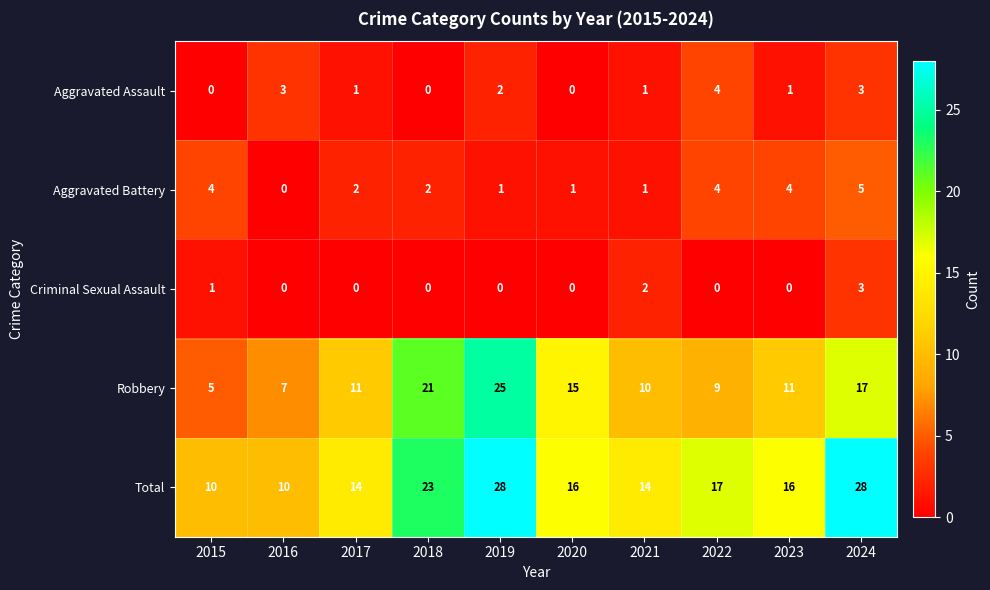

The Robbery series shows 25 at 2019. True or false?

True